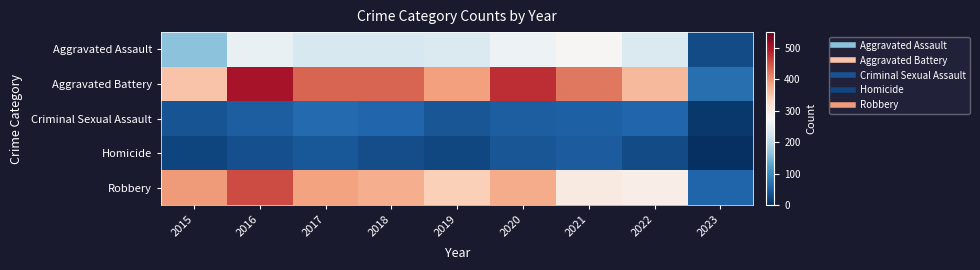

Reading left to right, what are all the values shown in this chart?

Aggravated Assault: 2015=163	2016=255	2017=230	2018=231	2019=235	2020=261	2021=279	2022=235	2023=30
Aggravated Battery: 2015=354	2016=501	2017=434	2018=436	2019=388	2020=478	2021=420	2022=365	2023=67
Criminal Sexual Assault: 2015=38	2016=49	2017=62	2018=56	2019=40	2020=49	2021=50	2022=56	2023=9
Homicide: 2015=23	2016=33	2017=42	2018=31	2019=24	2020=39	2021=46	2022=29	2023=2
Robbery: 2015=393	2016=455	2017=386	2018=375	2019=340	2020=378	2021=300	2022=294	2023=54